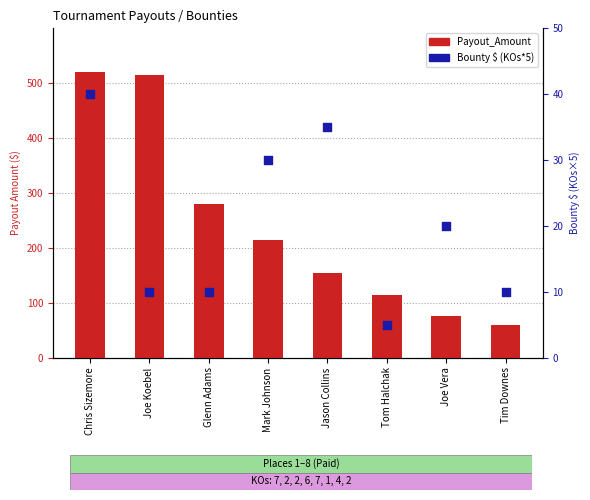

Which series reaches the minimum Y coordinate?

Bounty $ (KOs*5)